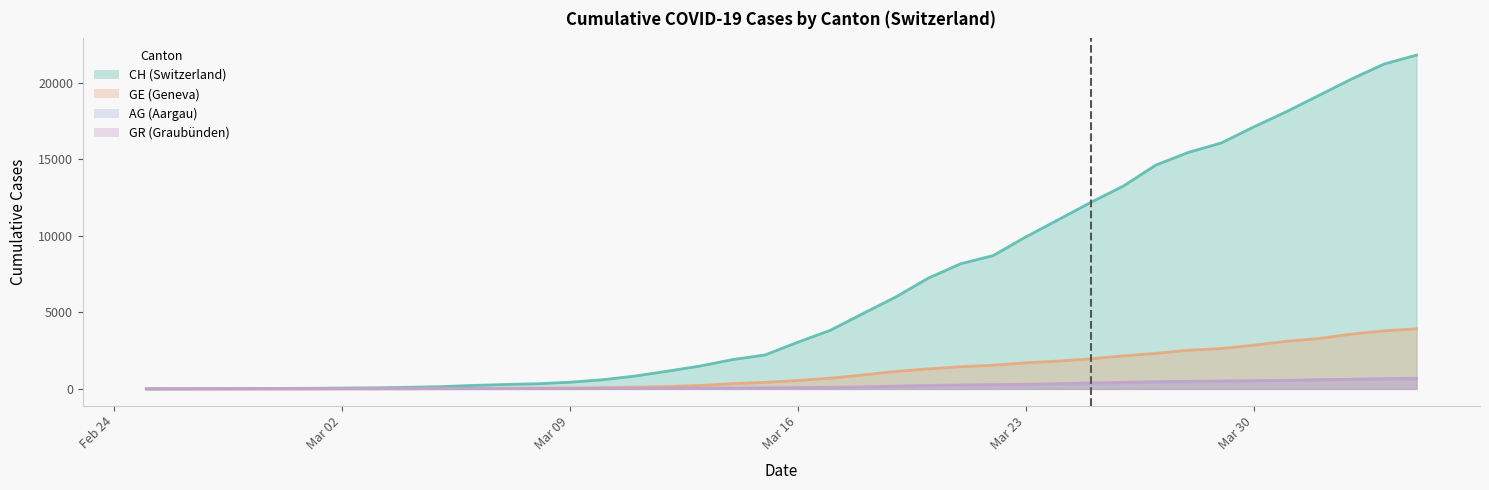

At how many categories does at least one series exceed 4757?

18